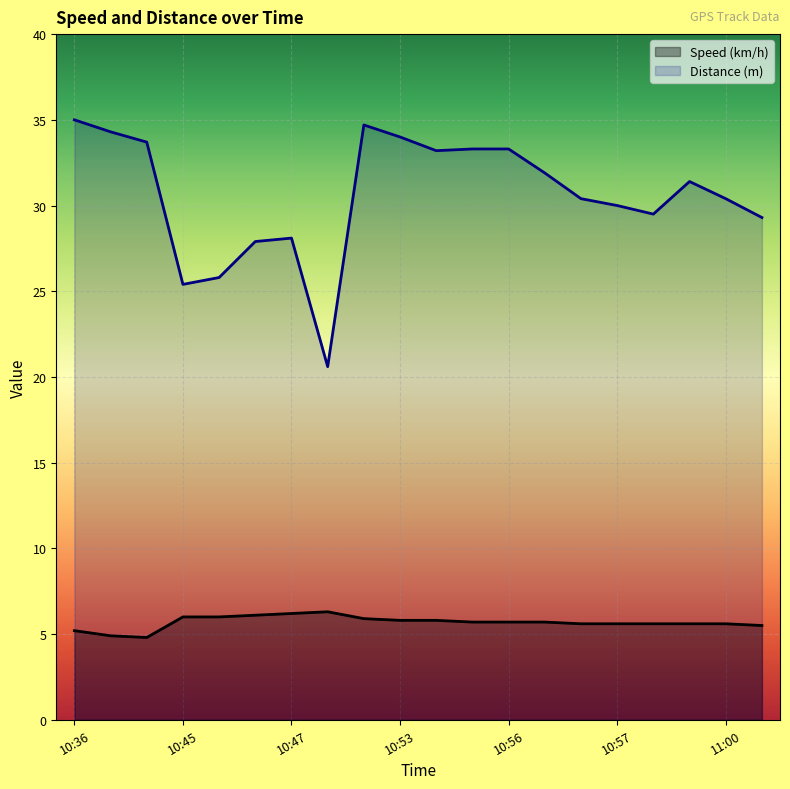

Where is the first local minimum for Distance (m)?

10:45